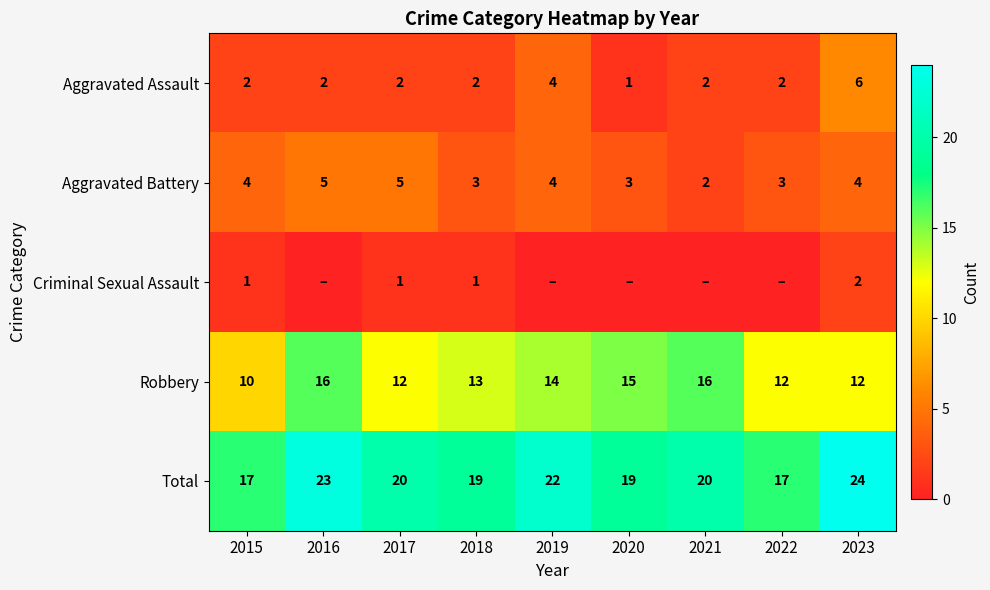

What is the difference between the maximum and second lowest values in the Total series?

7